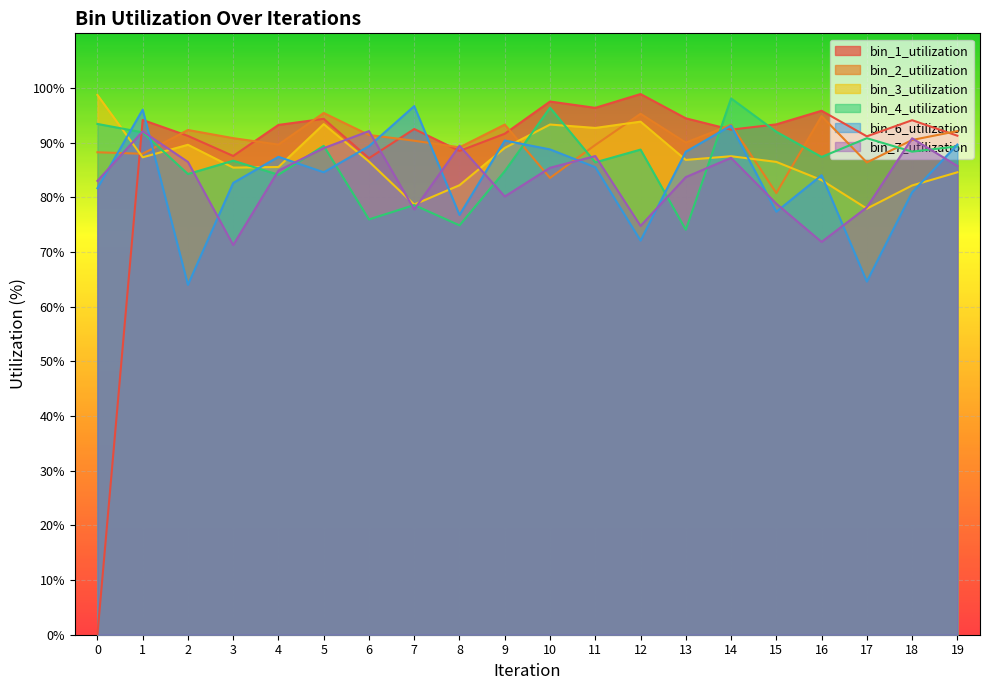

Where is bin_6_utilization nearest to the value 80?

18